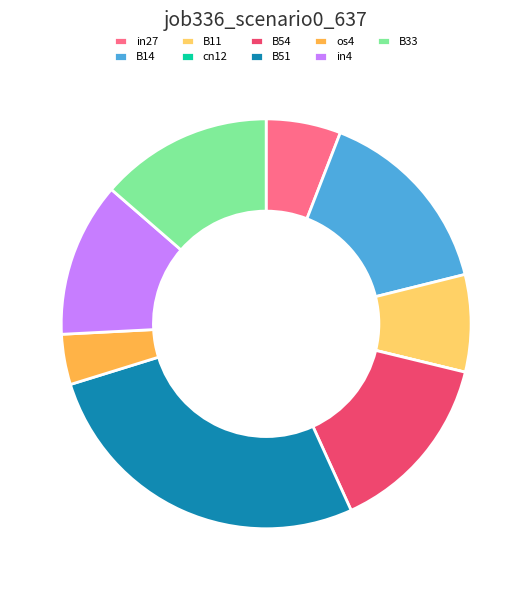

Which category has the biggest portion of the pie?

B51